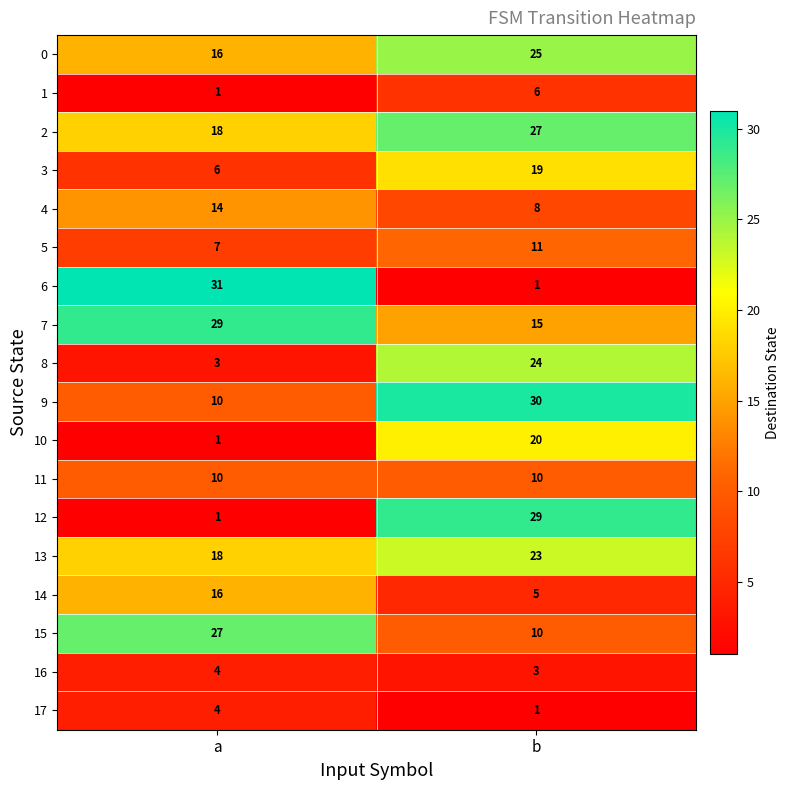

Which series has the largest range (max minus min)?

6